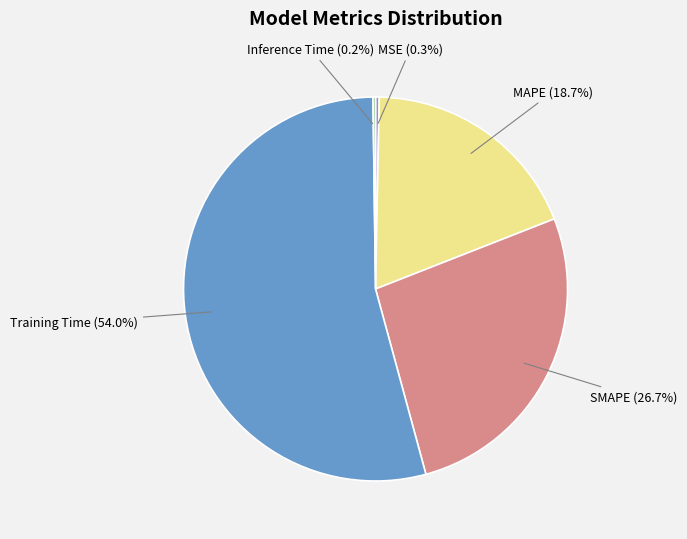

Which category has the biggest portion of the pie?

Training Time